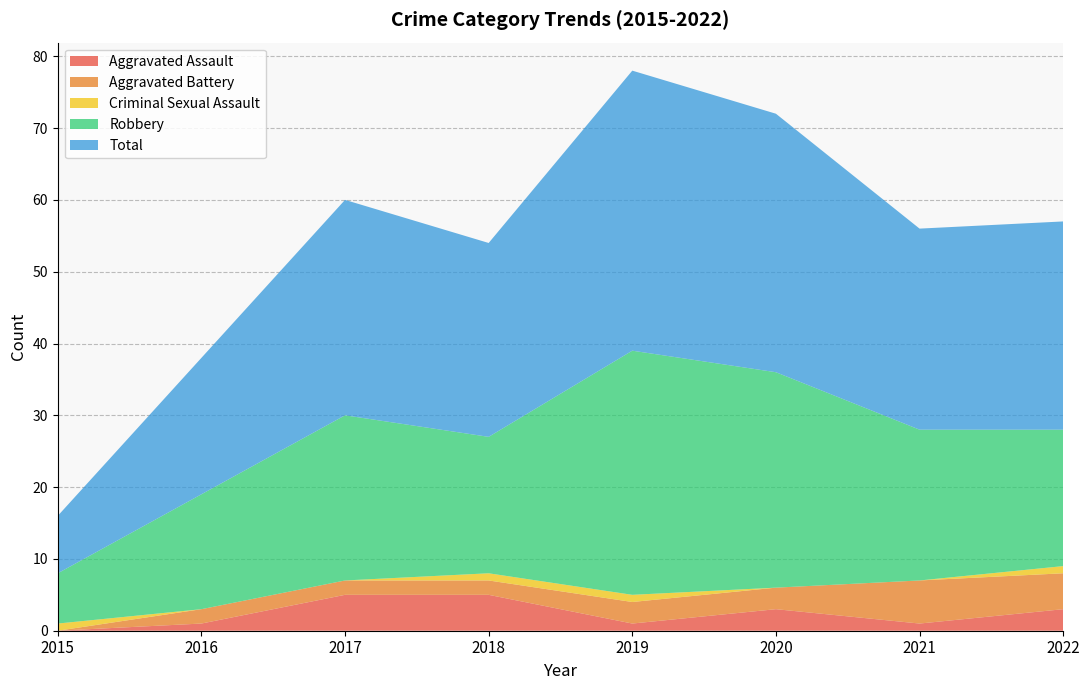

Reading left to right, list all the values displayed in this chart.

Aggravated Assault: 0	1	5	5	1	3	1	3
Aggravated Battery: 0	2	2	2	3	3	6	5
Criminal Sexual Assault: 1	0	0	1	1	0	0	1
Robbery: 7	16	23	19	34	30	21	19
Total: 8	19	30	27	39	36	28	29